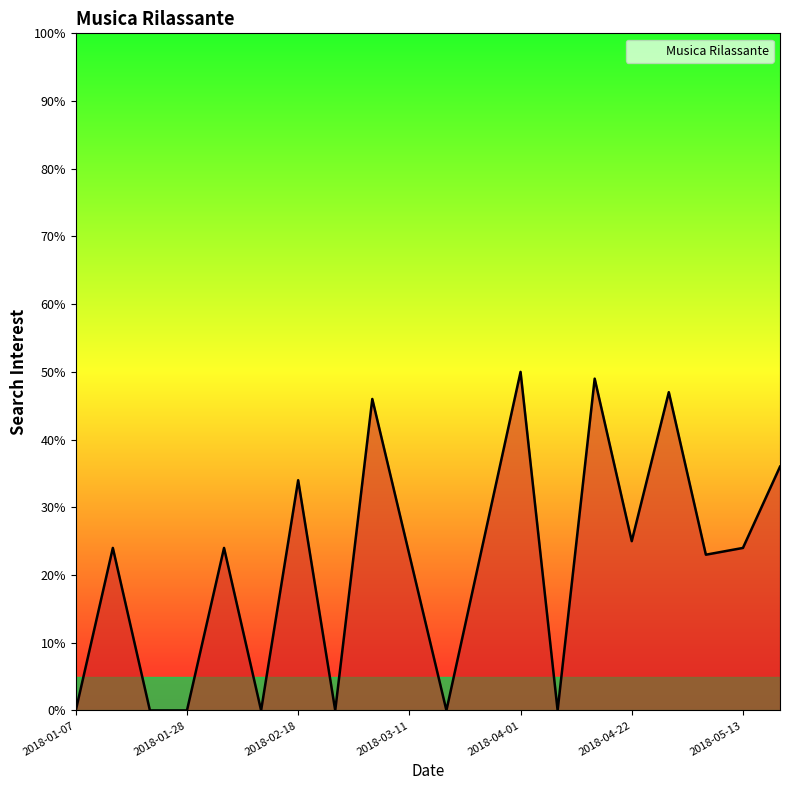

What is the difference between the second highest and second lowest values?

49